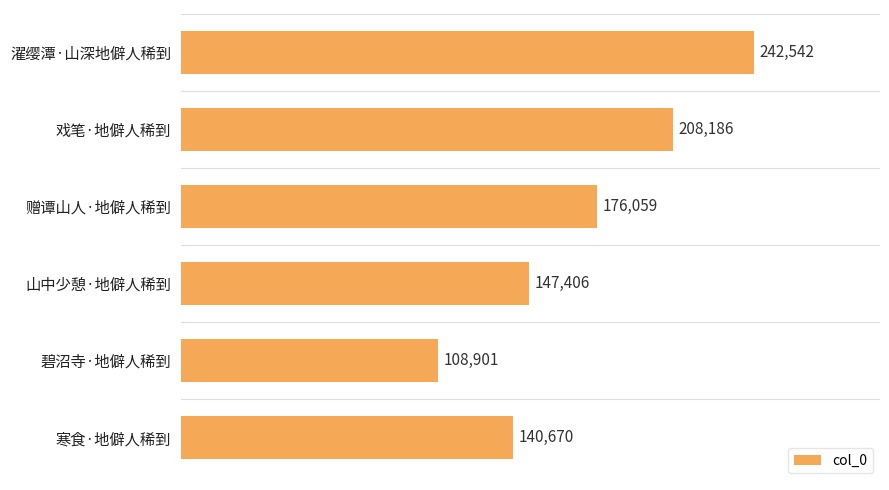

Rank the categories by value from lowest to highest.

碧沼寺·地僻人稀到, 寒食·地僻人稀到, 山中少憩·地僻人稀到, 赠谭山人·地僻人稀到, 戏笔·地僻人稀到, 濯缨潭·山深地僻人稀到